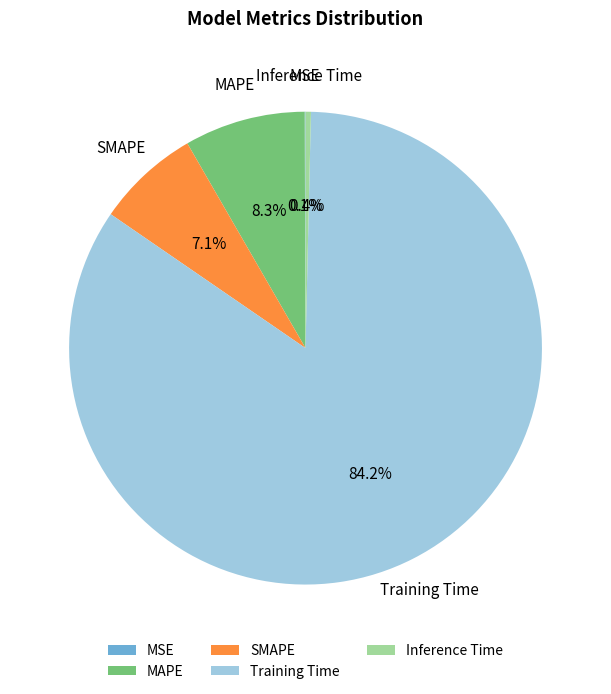

Between MAPE and Training Time, which is larger?

Training Time